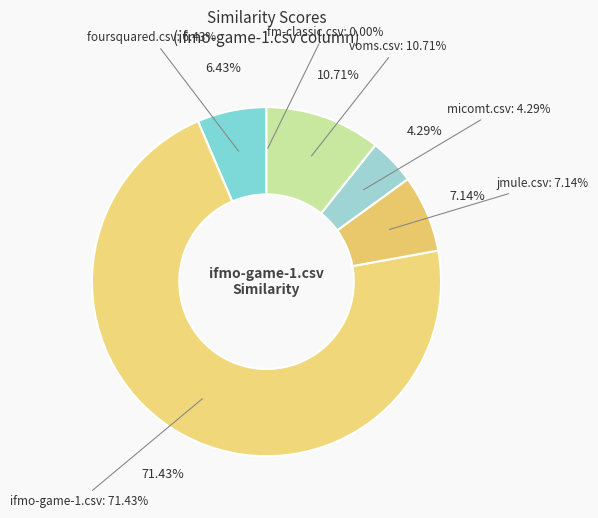

Does any single category account for the majority?

Yes